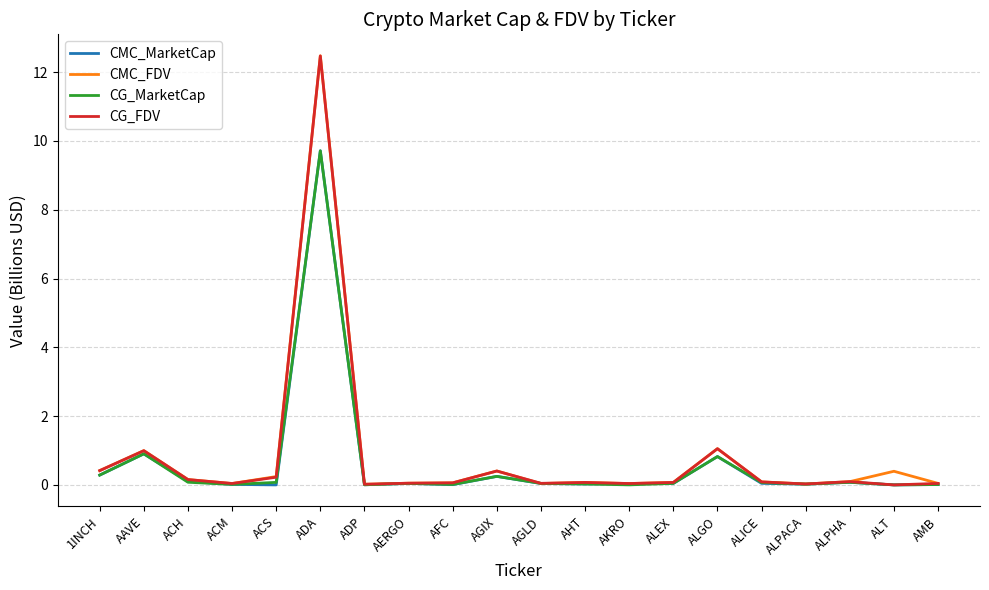

Which series changed the most between AERGO and ALGO?

CMC_FDV